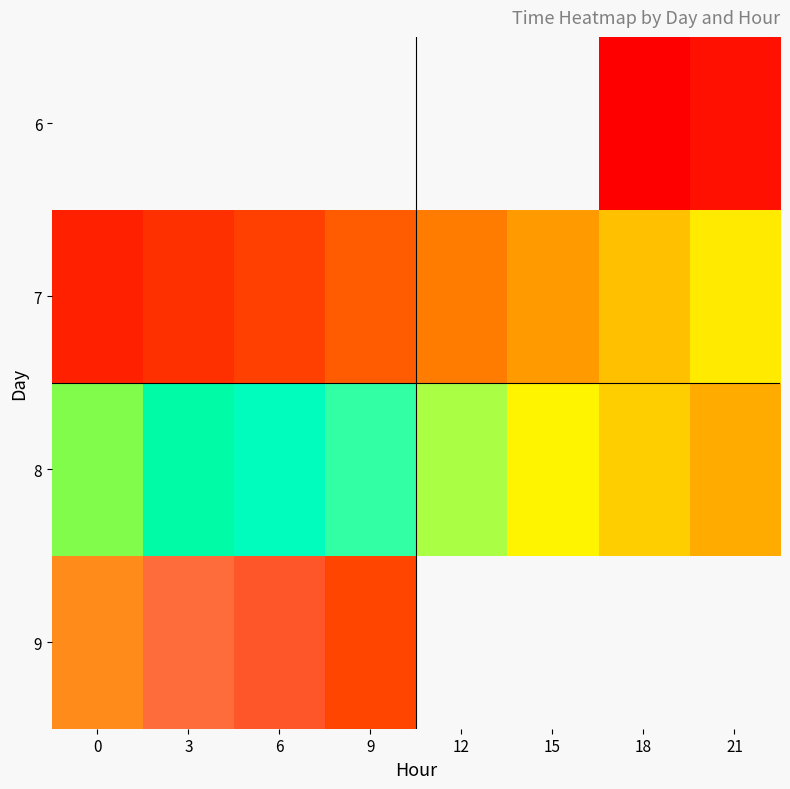

Count the 8 values in the range 39544 to 39545.

8